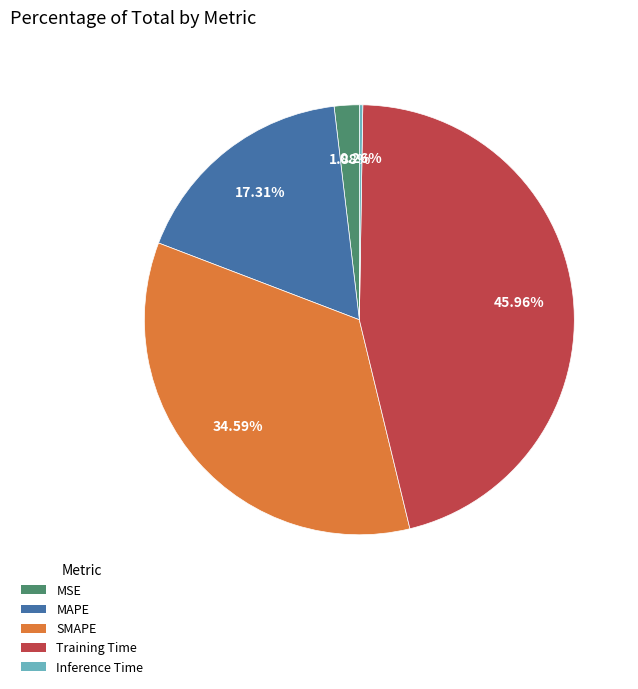

Do MAPE and Training Time together represent more than half of the pie?

Yes